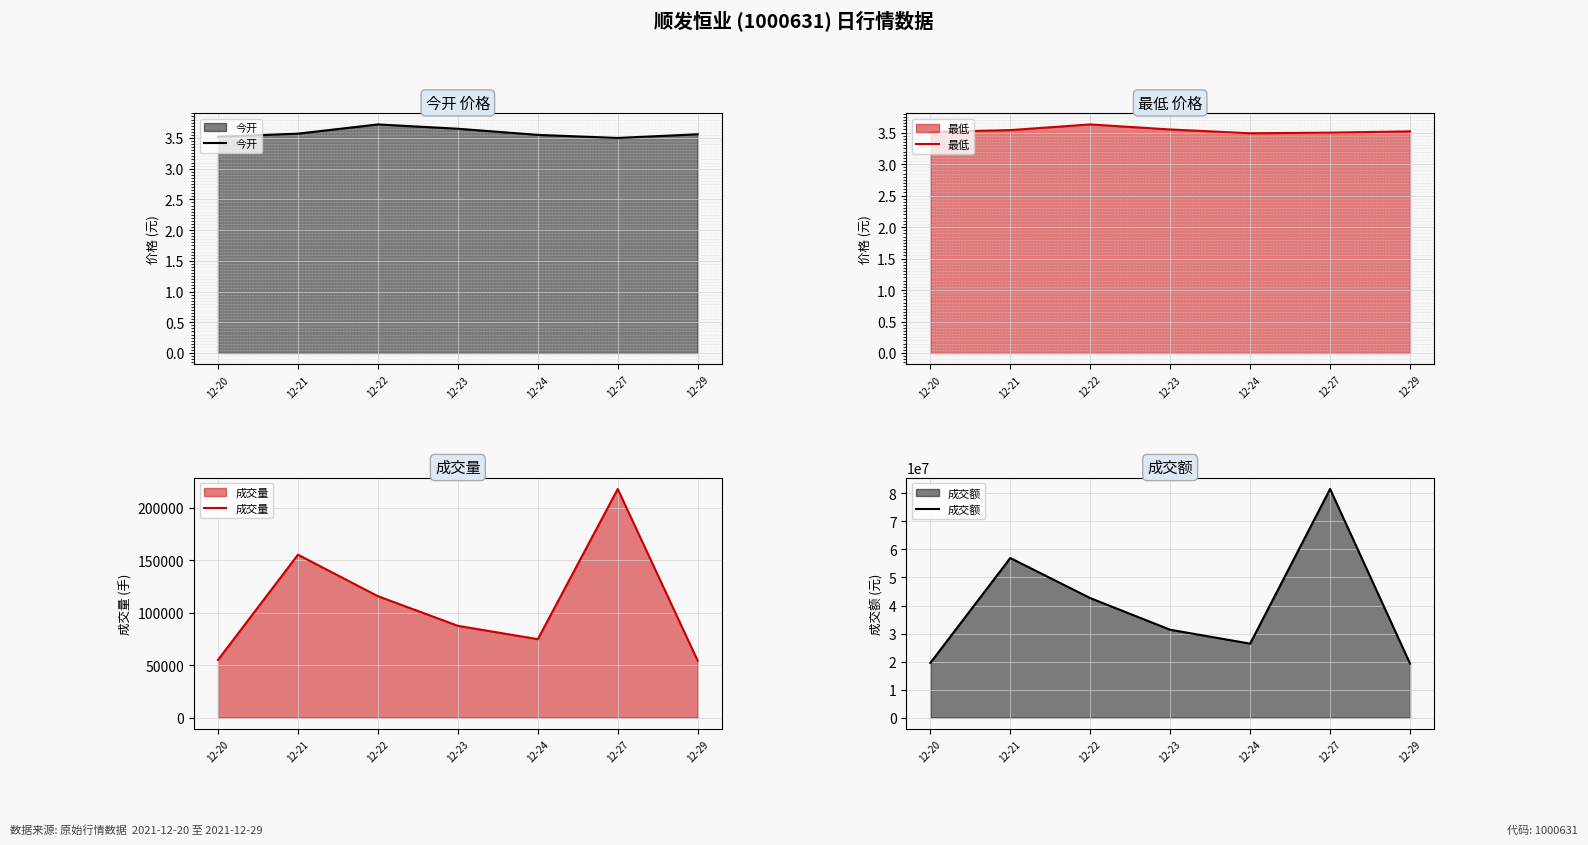

Is the value of 成交额 at 12-24 greater than the value of 成交量 at 12-23?

Yes